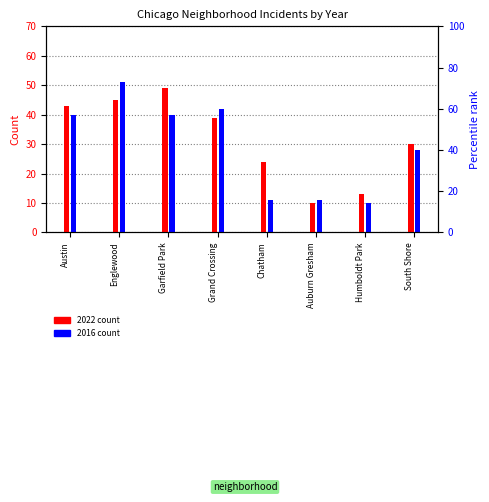

Reading right to left, transcribe all the data shown in this chart.

2022 count: 30	13	10	24	39	49	45	43
2016 count: 28	10	11	11	42	40	51	40